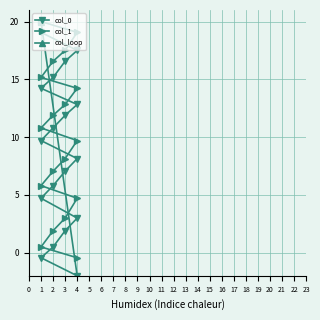

Reading right to left, list all the values displayed in this chart.

col_0: 19.1	17.5	16.6	15.2	14.2	12.8	11.9	10.8	9.7	8.1	7.0	5.8	4.7	3.0	1.9	0.5	-0.4	-2.0
col_1: 20.0	19.1	17.5	16.6	15.2	14.2	12.8	11.9	10.8	9.7	8.1	7.0	5.8	4.7	3.0	1.9	0.5	-0.4